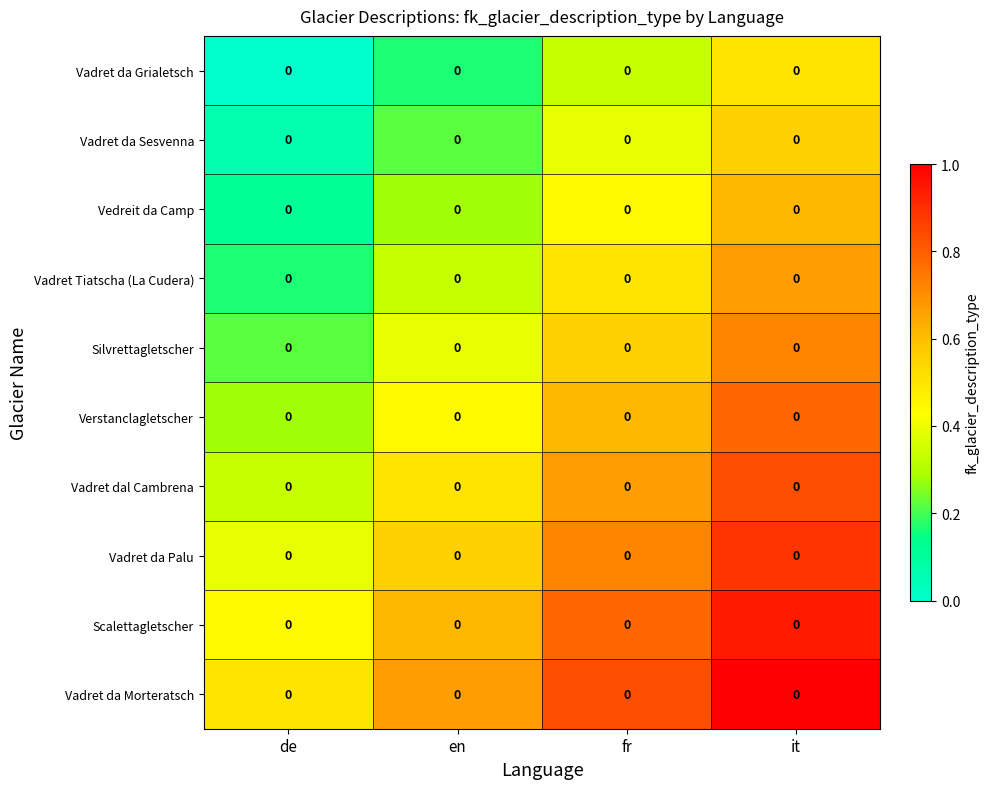

Between de and fr, which is larger?

fr